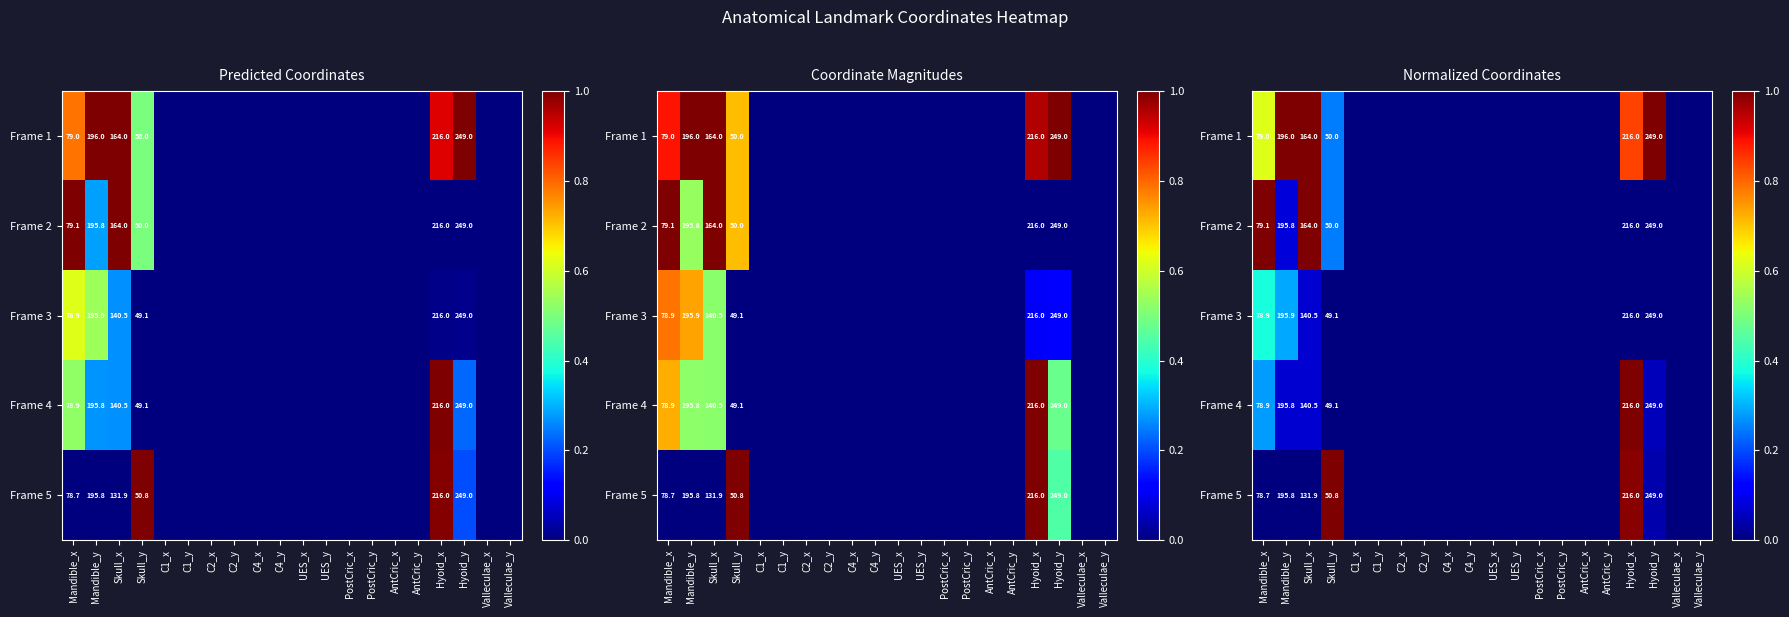

Which category has the lowest value across all series?

C1_x